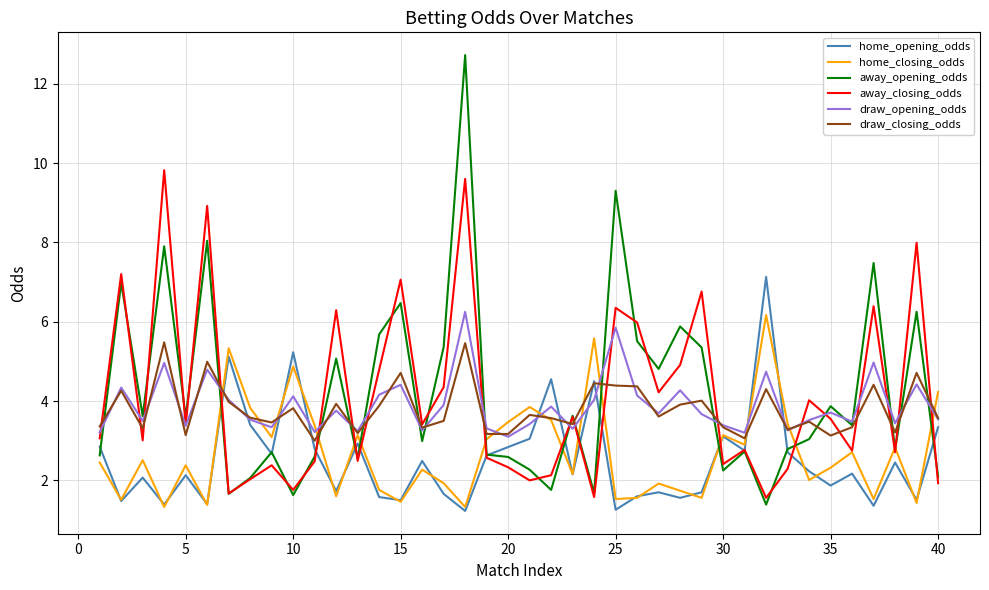

Which series has the widest spread of values?

away_opening_odds